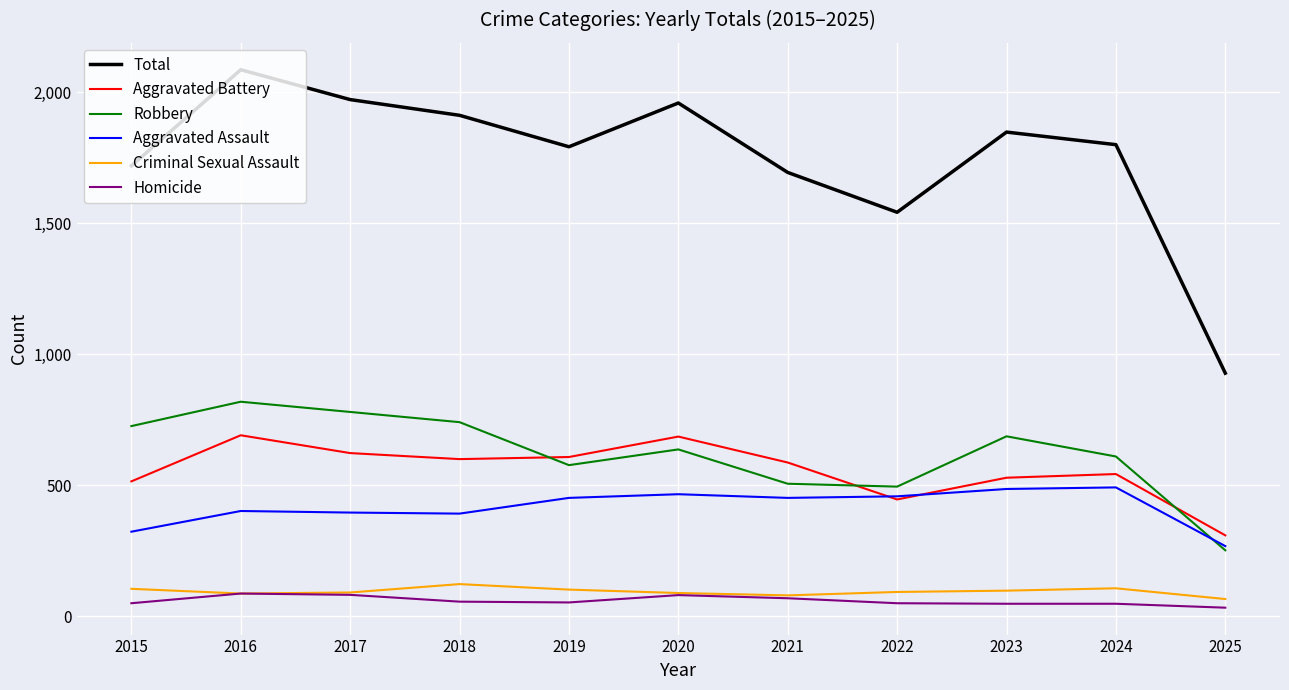

True or false: Aggravated Assault has a value of 136 at 2017.

False